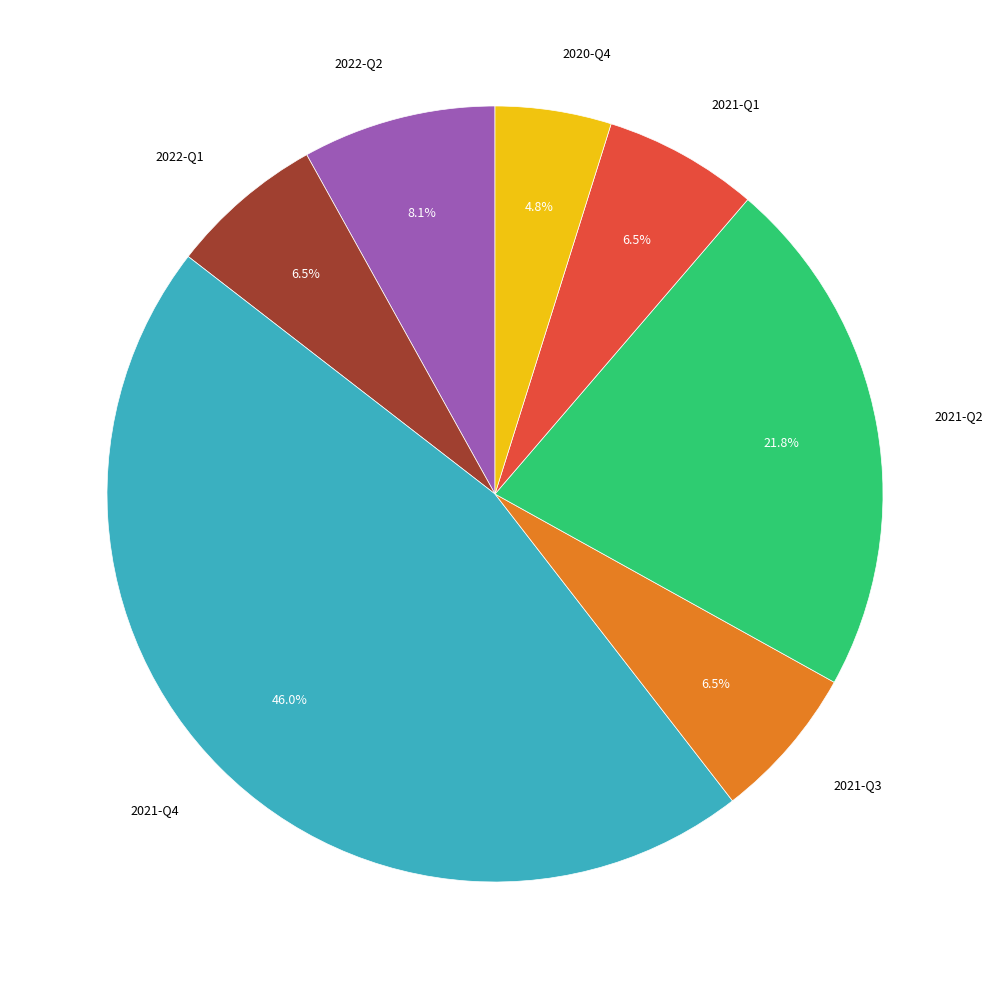

Is there any slice that represents more than half of the pie?

No